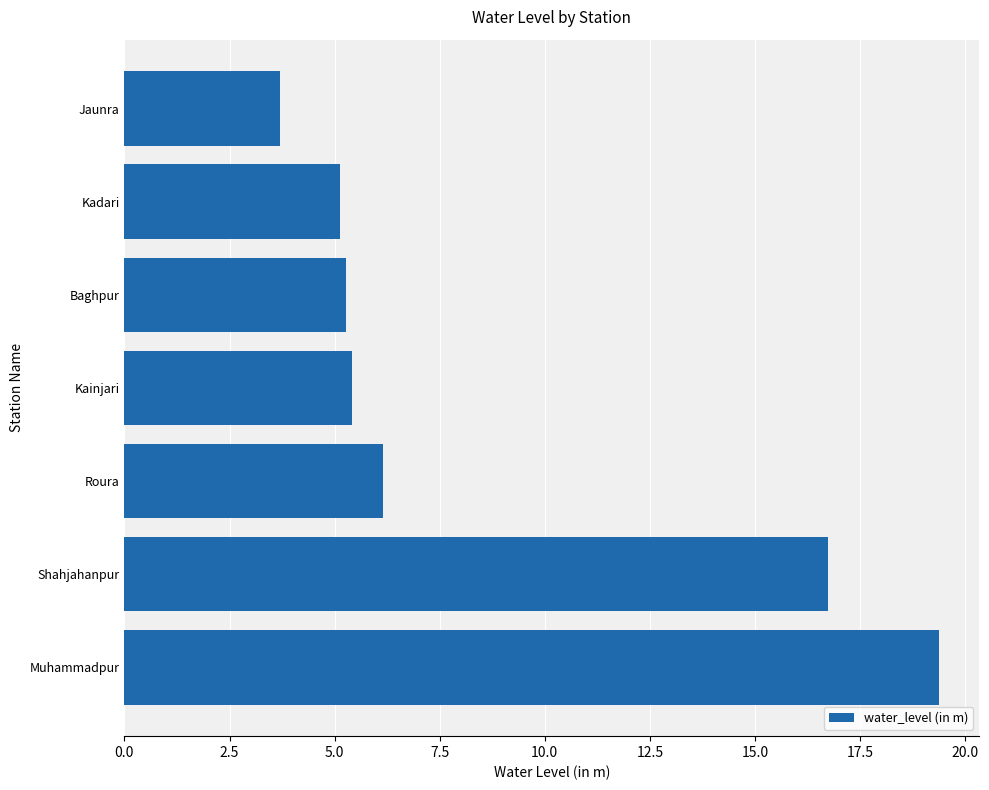

Reading bottom to top, transcribe all the data shown in this chart.

Muhammadpur=19.4	Shahjahanpur=16.7	Roura=6.2	Kainjari=5.4	Baghpur=5.3	Kadari=5.1	Jaunra=3.7